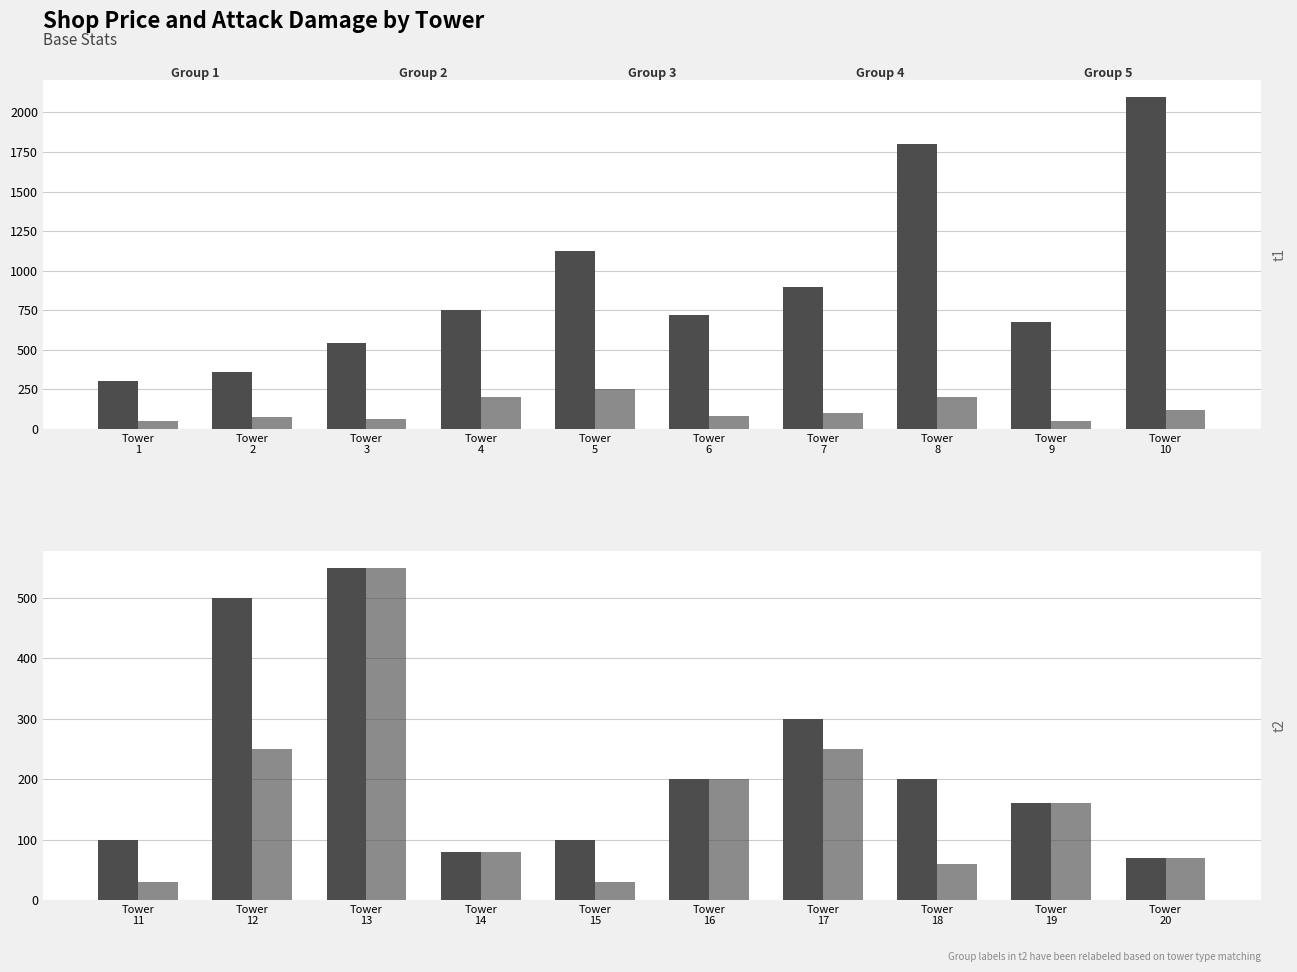

How many values in the Level 1 shopPrice (alt) series are below 200?

5